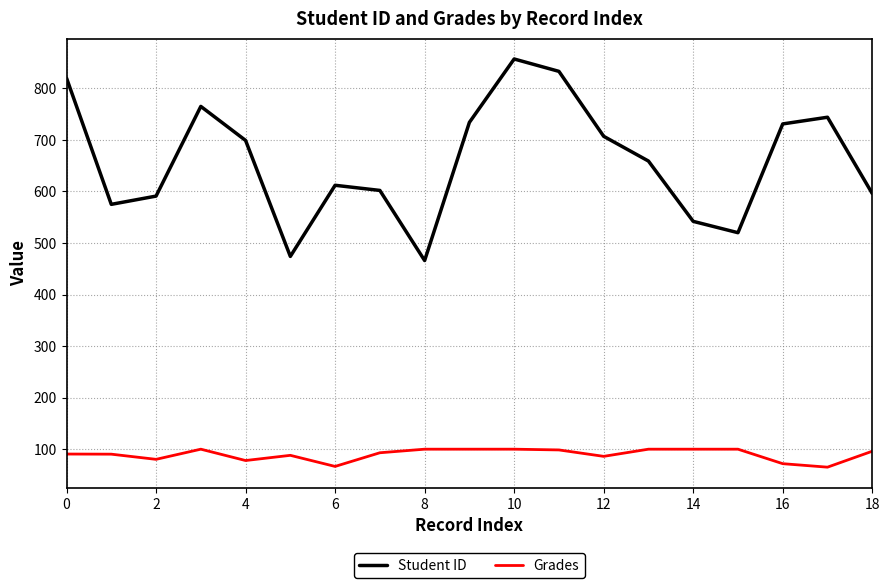

What is the lowest value of the Student ID series?

466.0